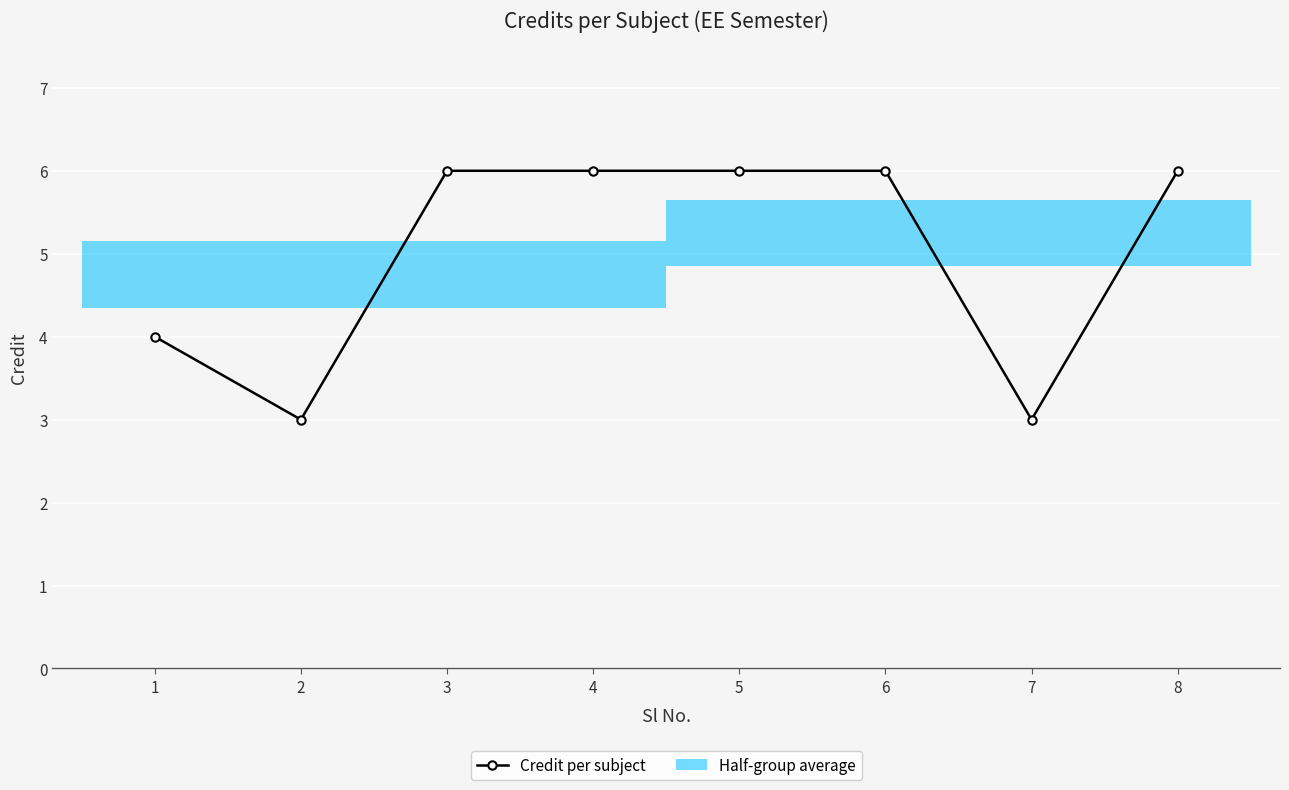

Reading left to right, extract all data points from this chart.

4	3	6	6	6	6	3	6